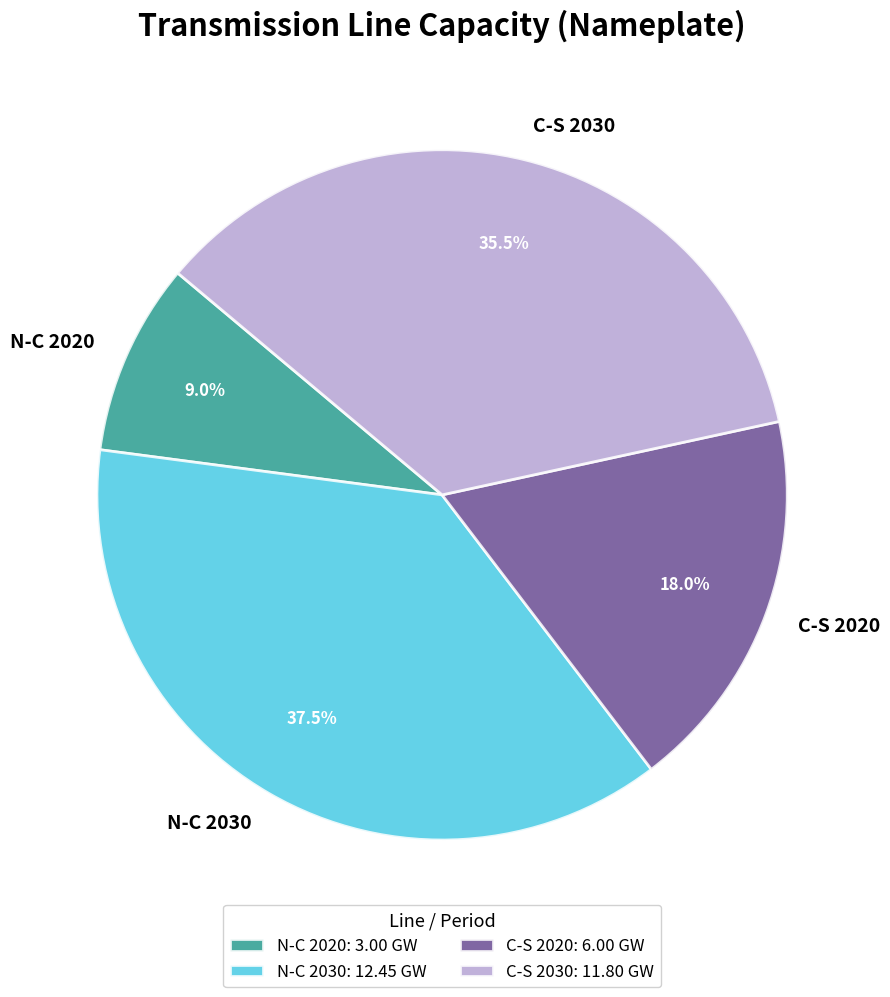

Does C-S 2030 account for over 50% of the chart?

No